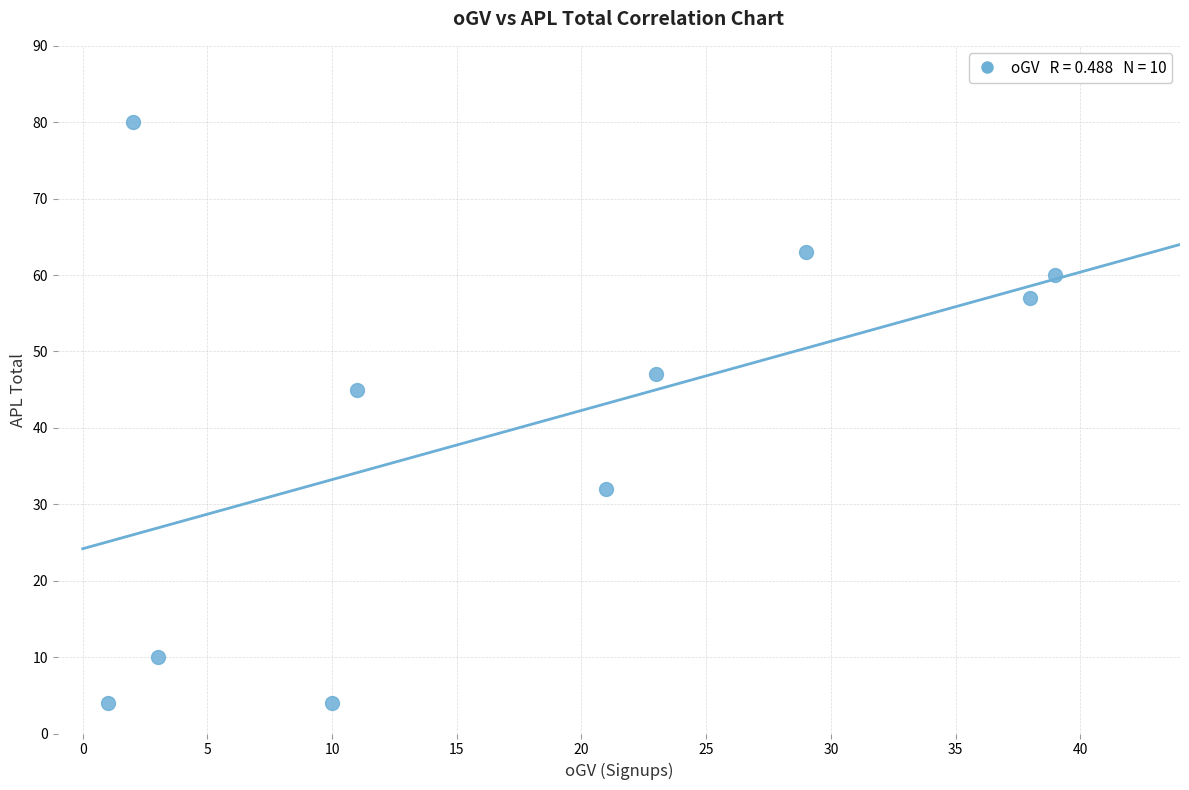

What is the average X value?

18